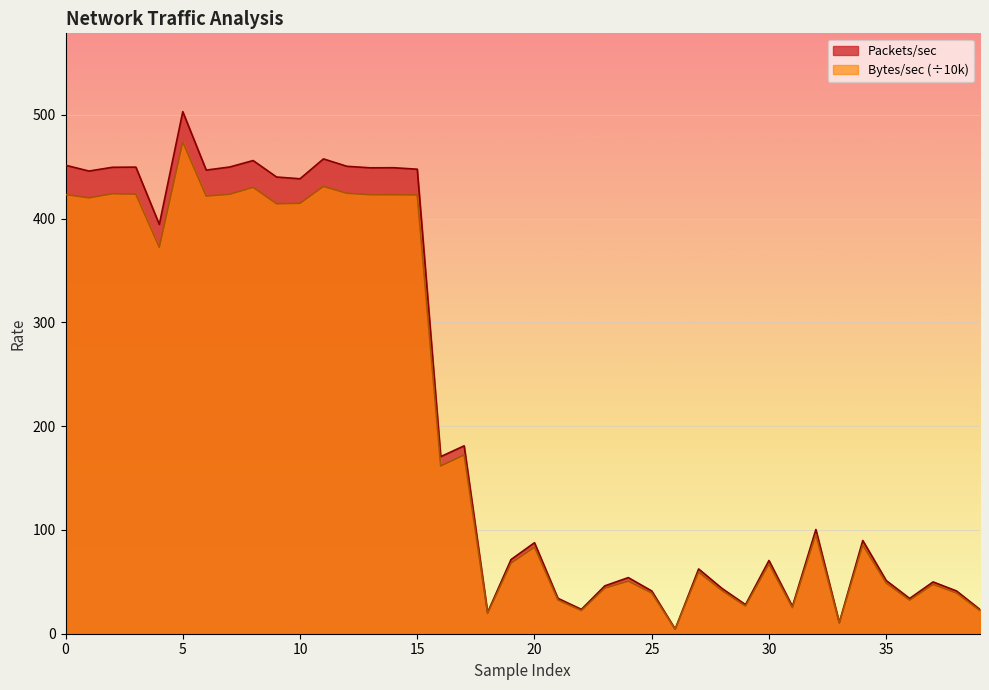

The value of Packets/sec at 27 is 62.4. True or false?

True